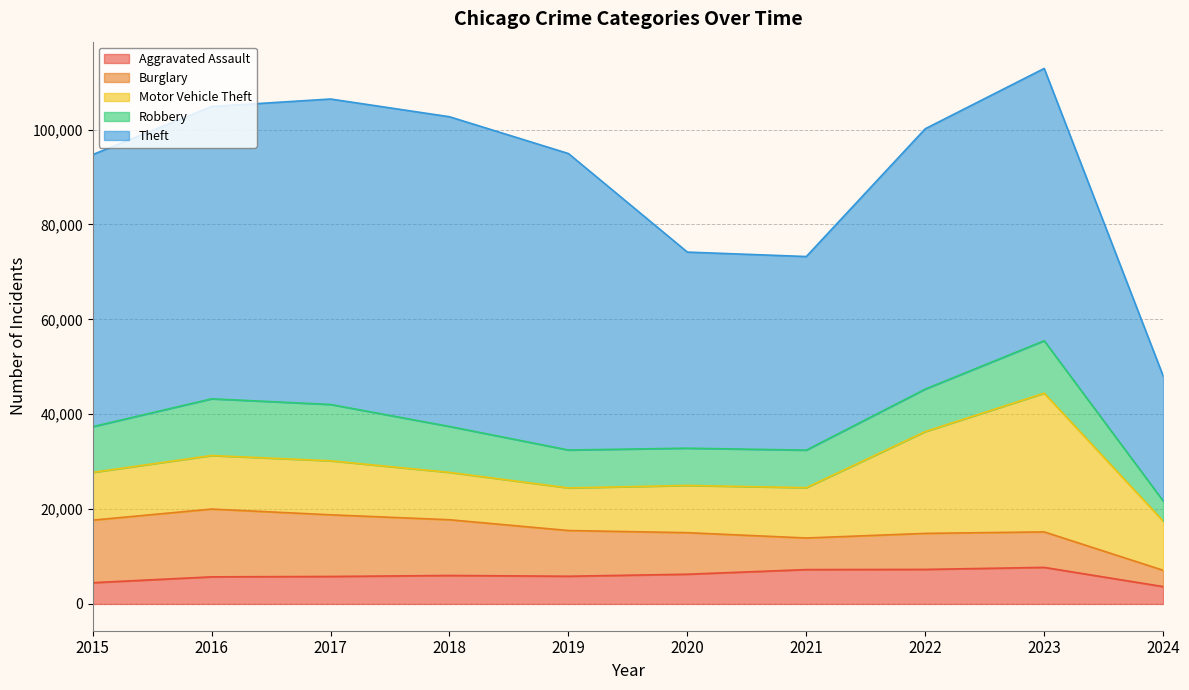

What is the difference between the highest and lowest values at 2015?

52871